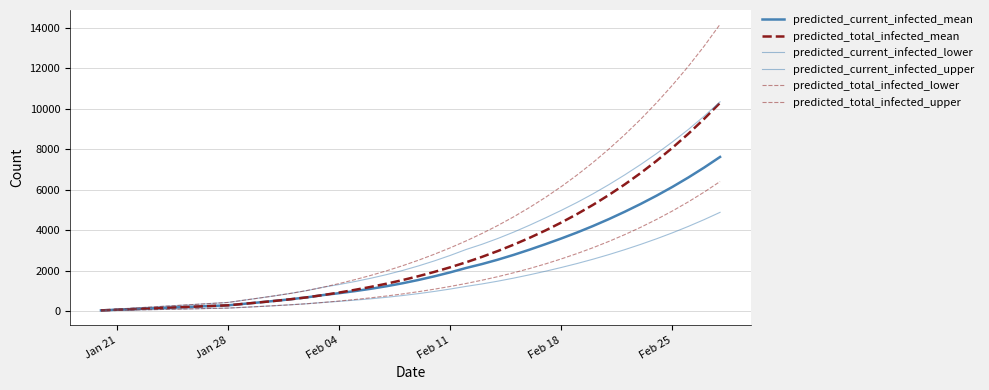

Which label corresponds to the smallest value in the chart?

Jan 21